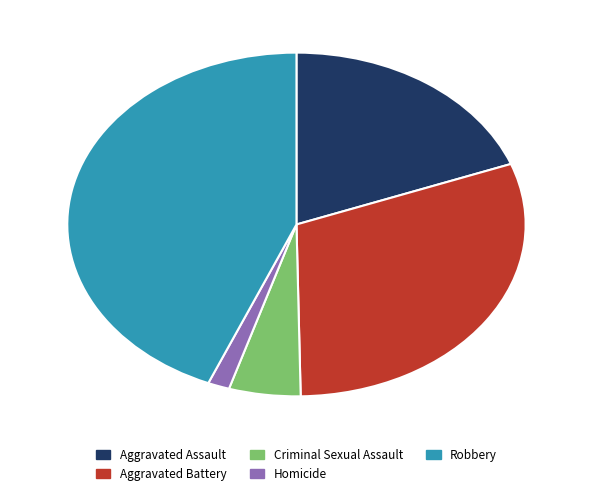

Count the number of slices in the pie.

5